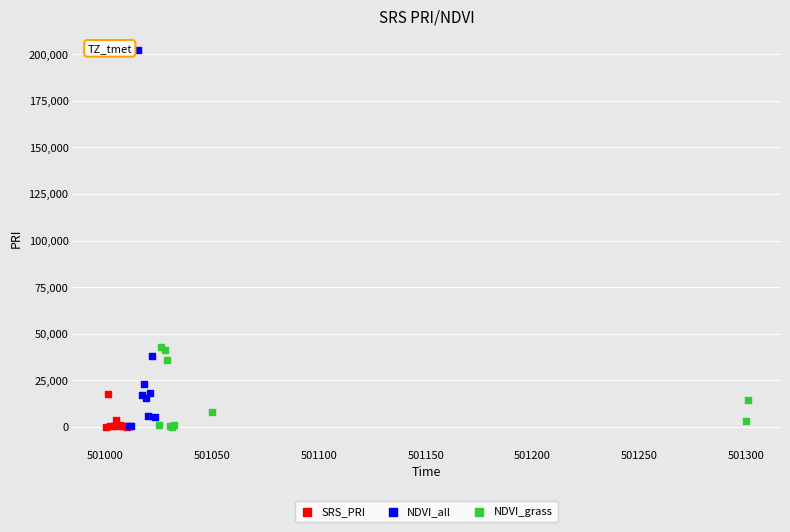

Which series has the widest spread of Y values?

NDVI_all